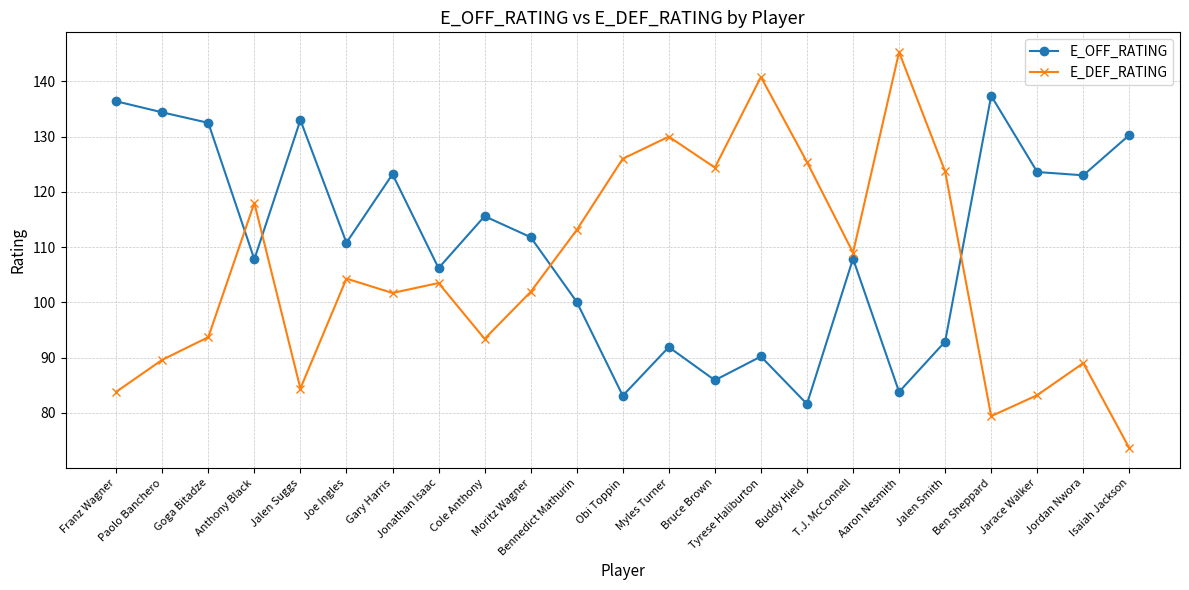

List the series in order of their overall mean, highest first.

E_OFF_RATING, E_DEF_RATING